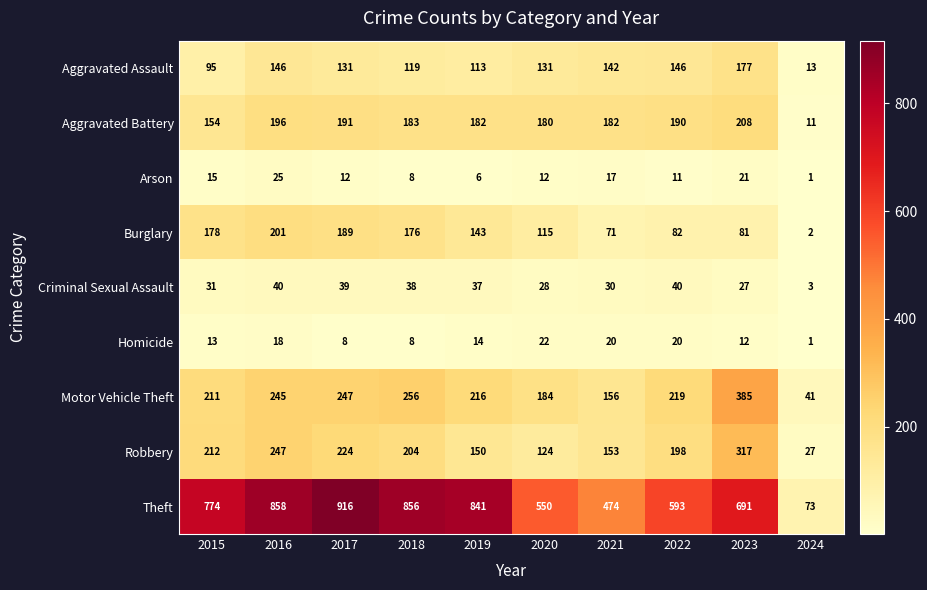

Rank the series at 2017 from highest to lowest value.

Theft, Motor Vehicle Theft, Robbery, Aggravated Battery, Burglary, Aggravated Assault, Criminal Sexual Assault, Arson, Homicide